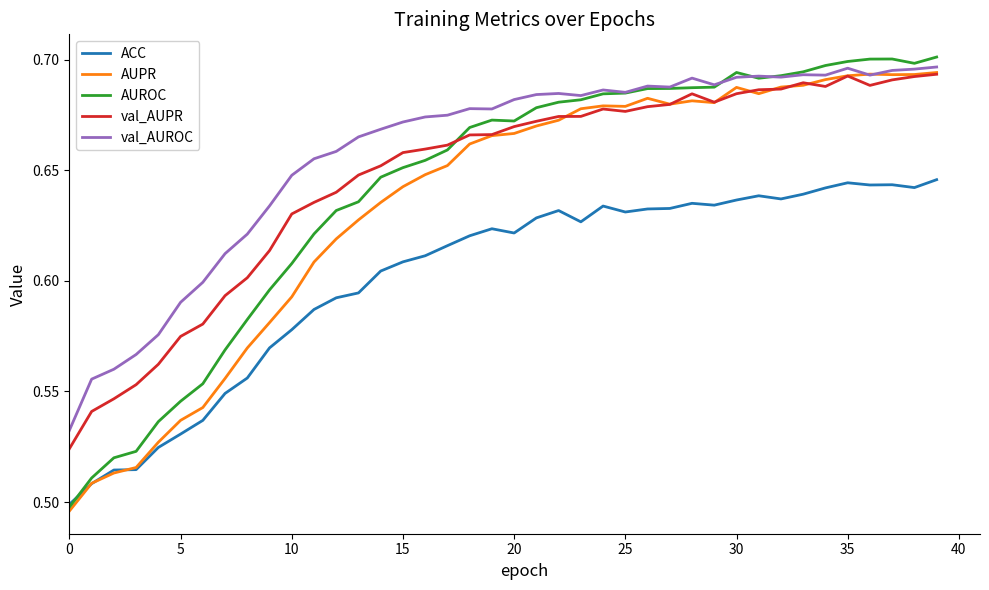

Which series has the largest range (max minus min)?

AUROC